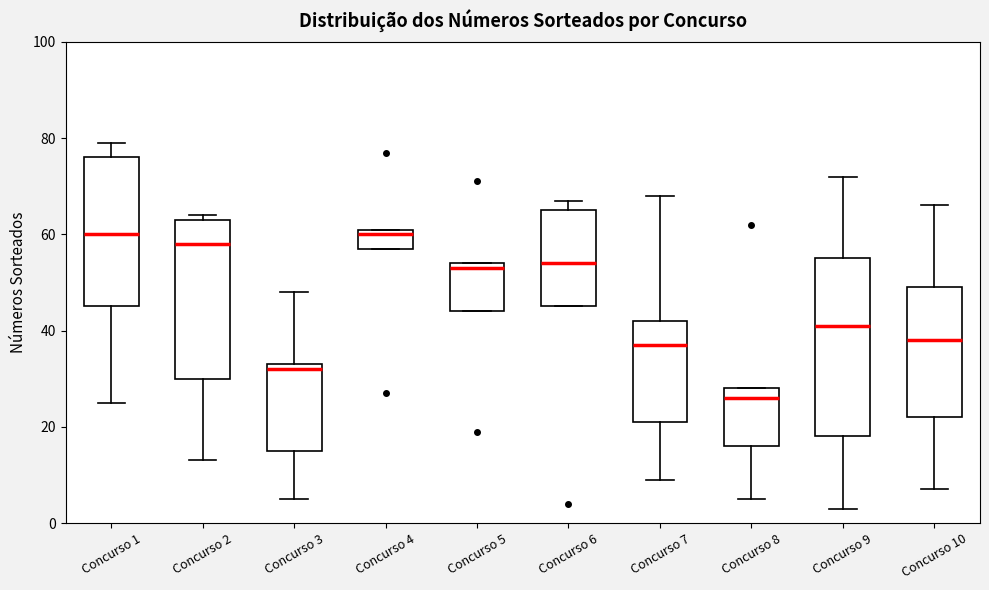

Reading left to right, transcribe this box plot: for each box, give where its median line is, the range the box spans, and where its two whiskers end, as read against the y-axis. The values are not printed on the chart, so give them approximately, as read against the axis.

Concurso 1: median 60, box 46 to 76, whiskers 26 to 80
Concurso 2: median 58, box 30 to 64, whiskers 14 to 64 (just above the box's upper edge)
Concurso 3: median 32, box 16 to 34, whiskers 6 to 48
Concurso 4: median 60, box 58 to 62, whiskers 58 to 62
Concurso 5: median 54 (just below the box's upper edge), box 44 to 54, whiskers 44 to 54
Concurso 6: median 54, box 46 to 66, whiskers 46 to 68
Concurso 7: median 38, box 22 to 42, whiskers 10 to 68
Concurso 8: median 26, box 16 to 28, whiskers 6 to 28
Concurso 9: median 42, box 18 to 56, whiskers 4 to 72
Concurso 10: median 38, box 22 to 50, whiskers 8 to 66